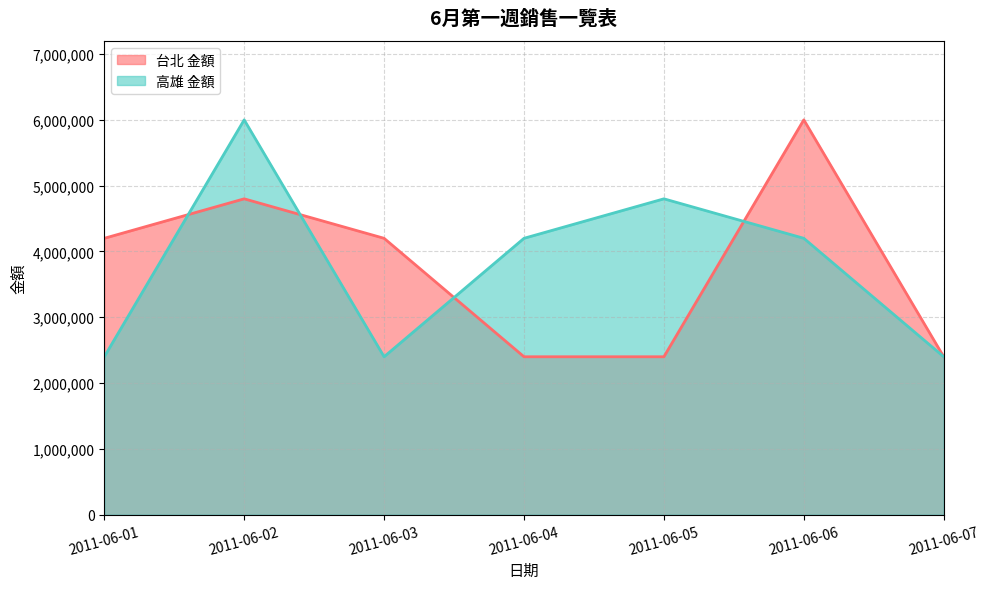

Reading right to left, list all the values displayed in this chart.

台北 金額: 2400000	6000000	2400000	2400000	4200000	4800000	4200000
高雄 金額: 2400000	4200000	4800000	4200000	2400000	6000000	2400000